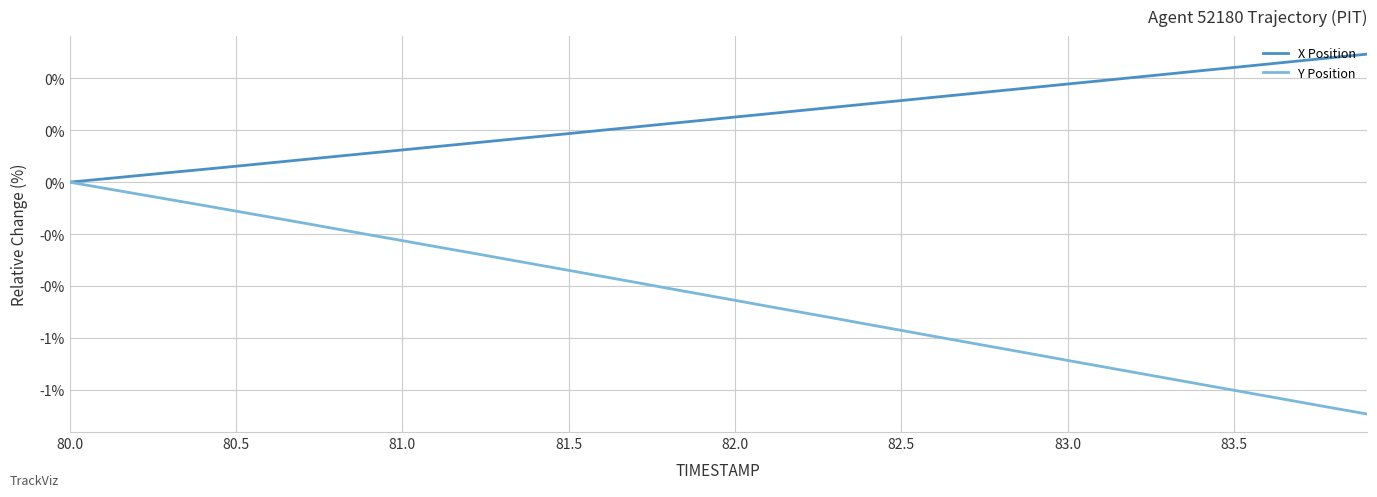

What is the difference between the maximum and minimum values in the X Position series?

0.6